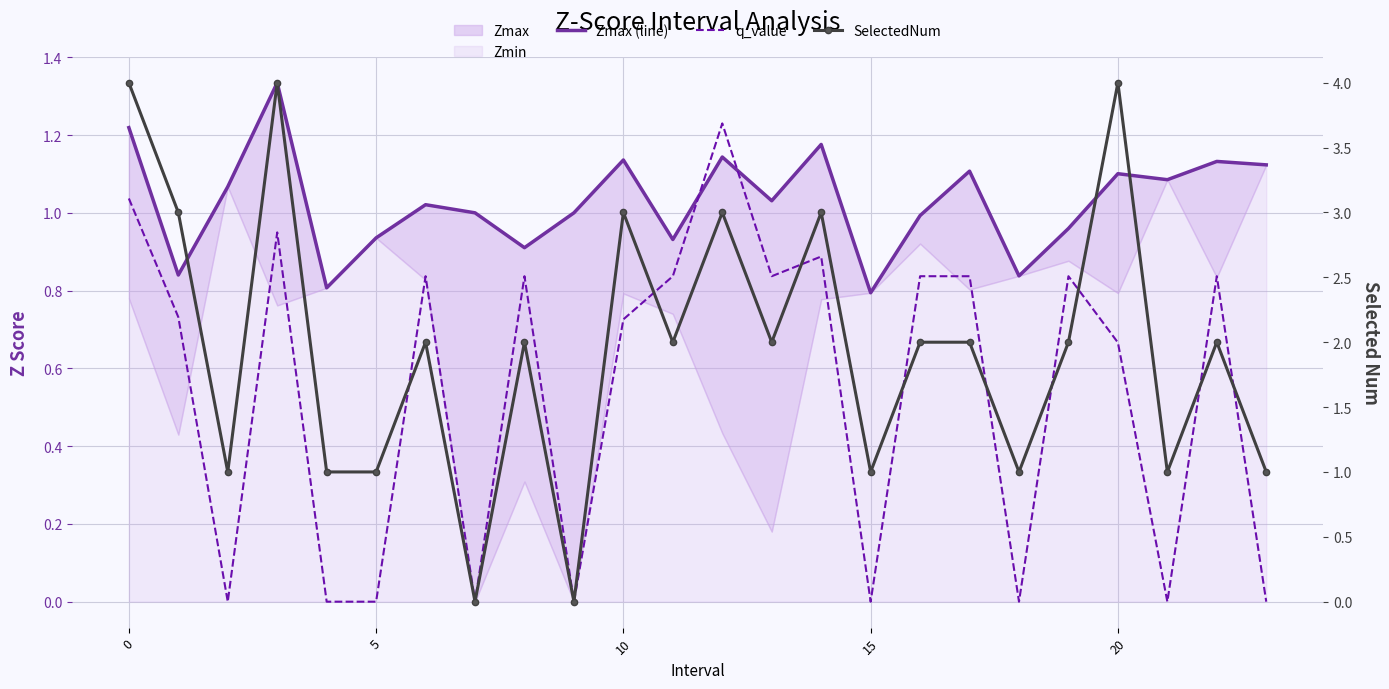

Rank the series by their maximum value, from lowest to highest.

q_value, Zmax (line), SelectedNum